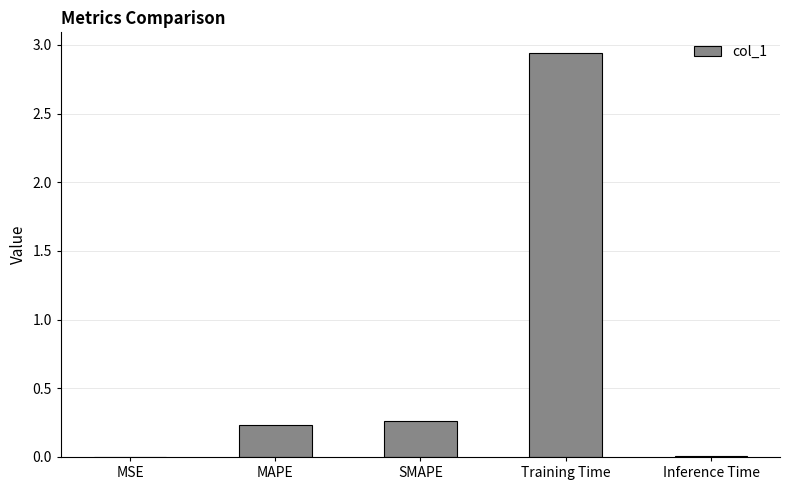

At which category does the chart reach its peak across all series?

Training Time